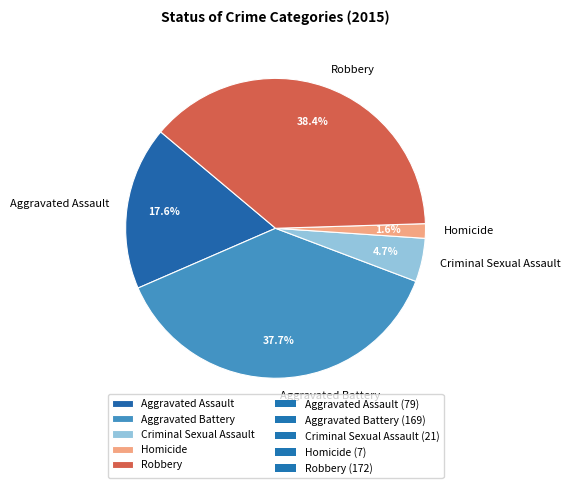

To the nearest percent, what is the difference between the largest and smallest slice percentages?

37%